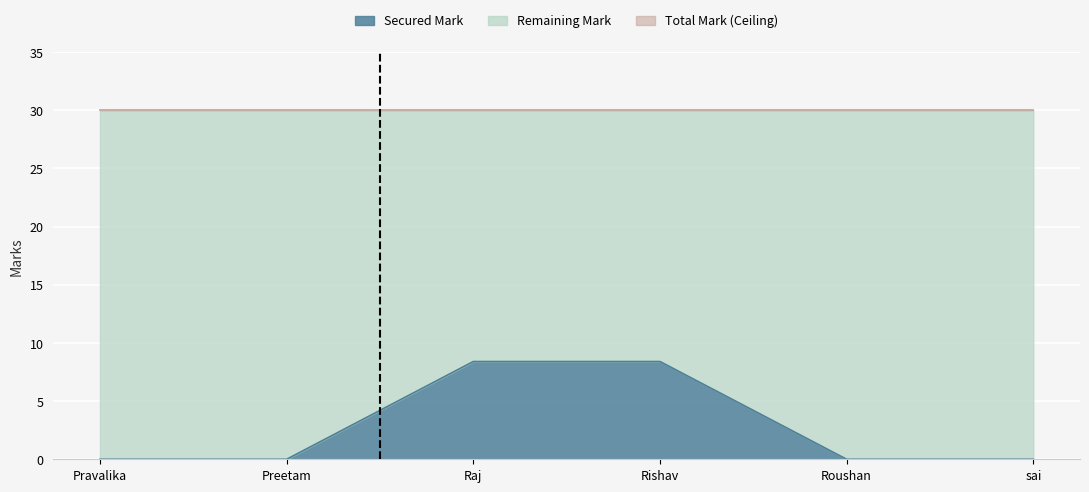

Does the chart display data point markers on the line(s)?

No